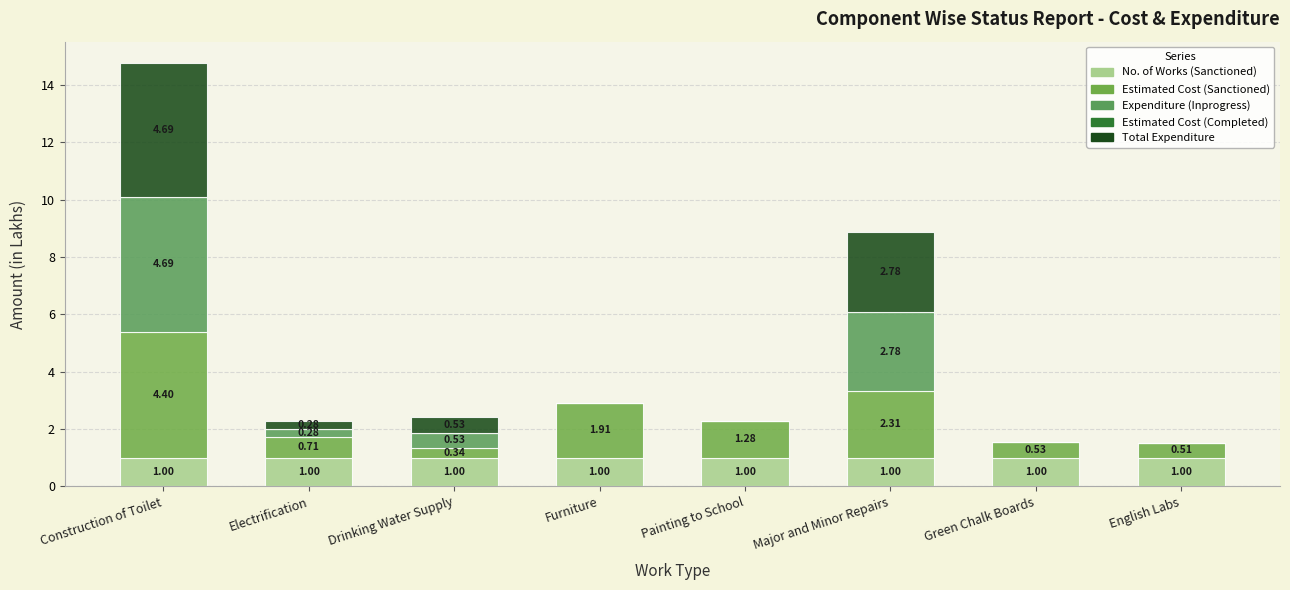

What is the value of the No. of Works (Sanctioned) bar at the 5th from the left?

1.0